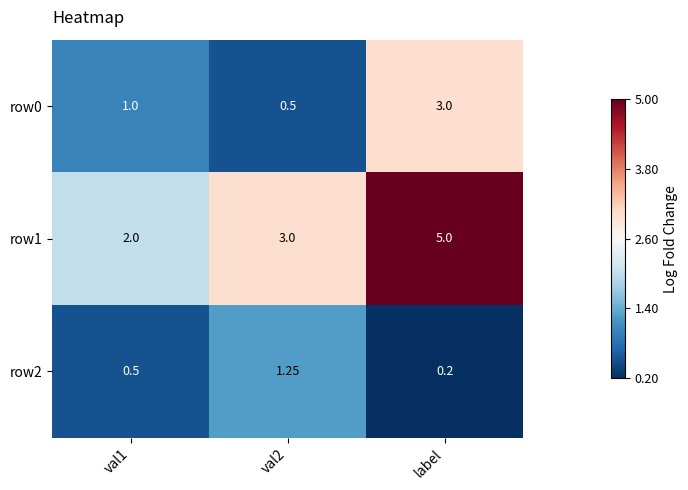

Which label corresponds to the largest value in the chart?

label